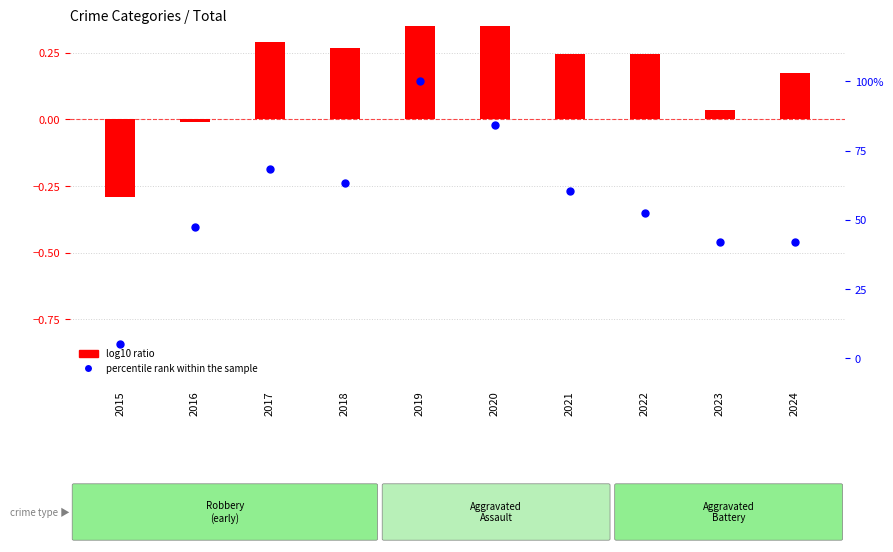

At which category is the sum across all series the highest?

2019